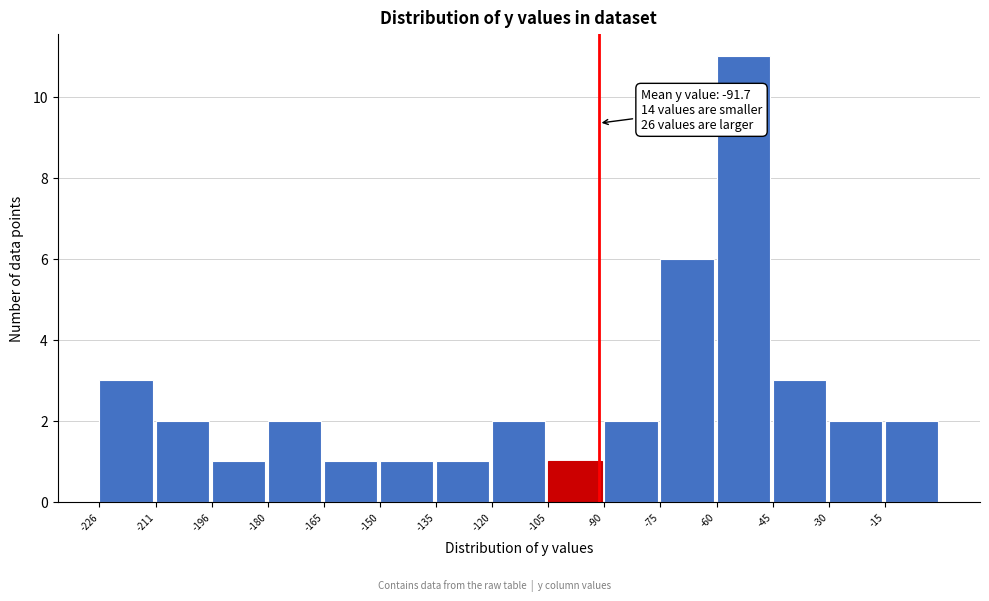

Over which range of the x-axis is the bar tallest?

-60 to -46